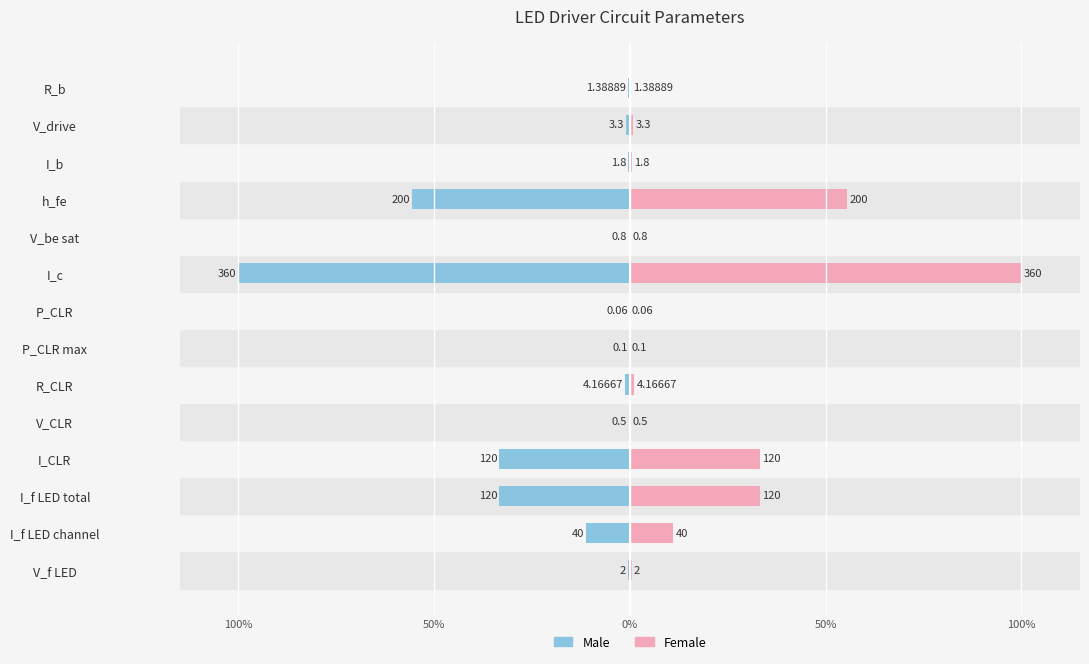

Rank the series by their average value, from lowest to highest.

Male, Female